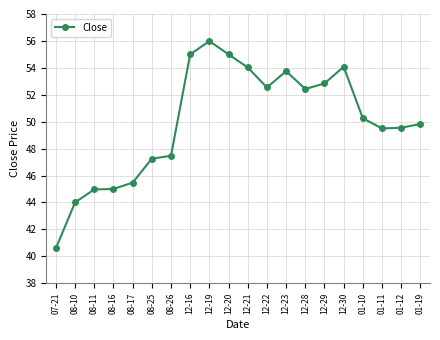

What is the ratio of the value at 08-25 to the value at 01-12?

1.0